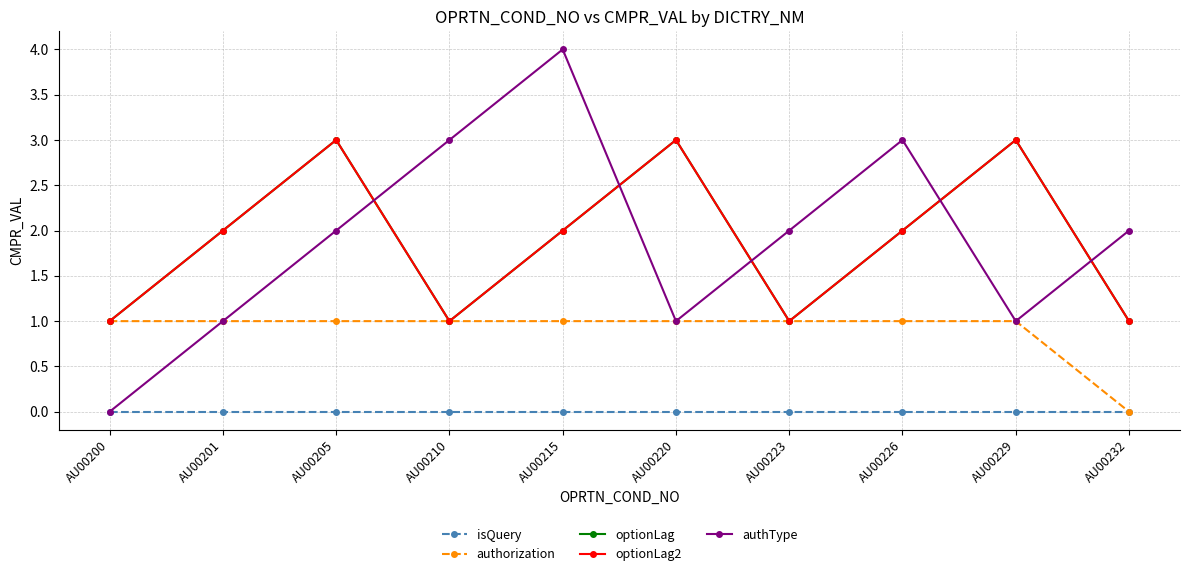

What is the average value of the optionLag series?

2